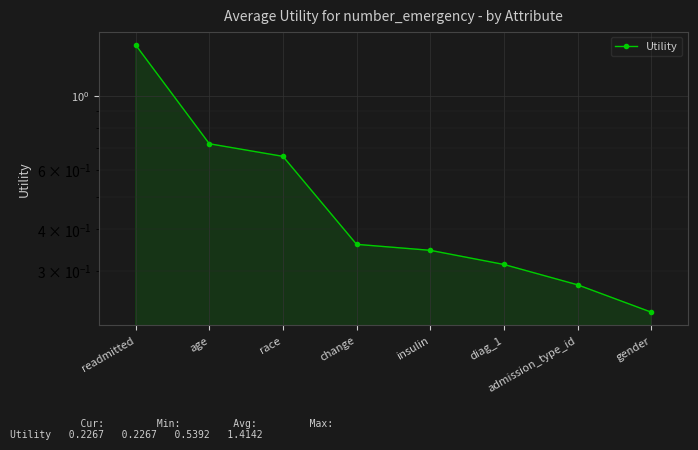

Read the value at insulin.

0.3